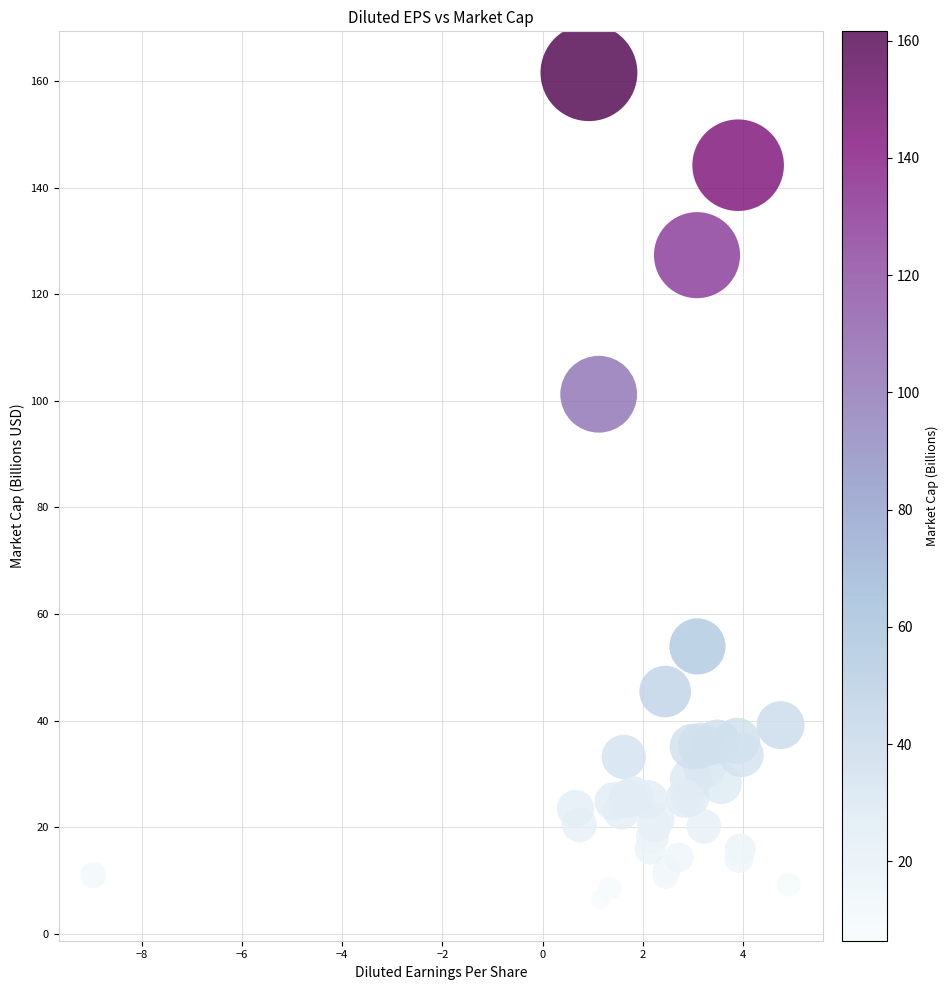

What Y value in the scatter plot is closest to 84?

101.2